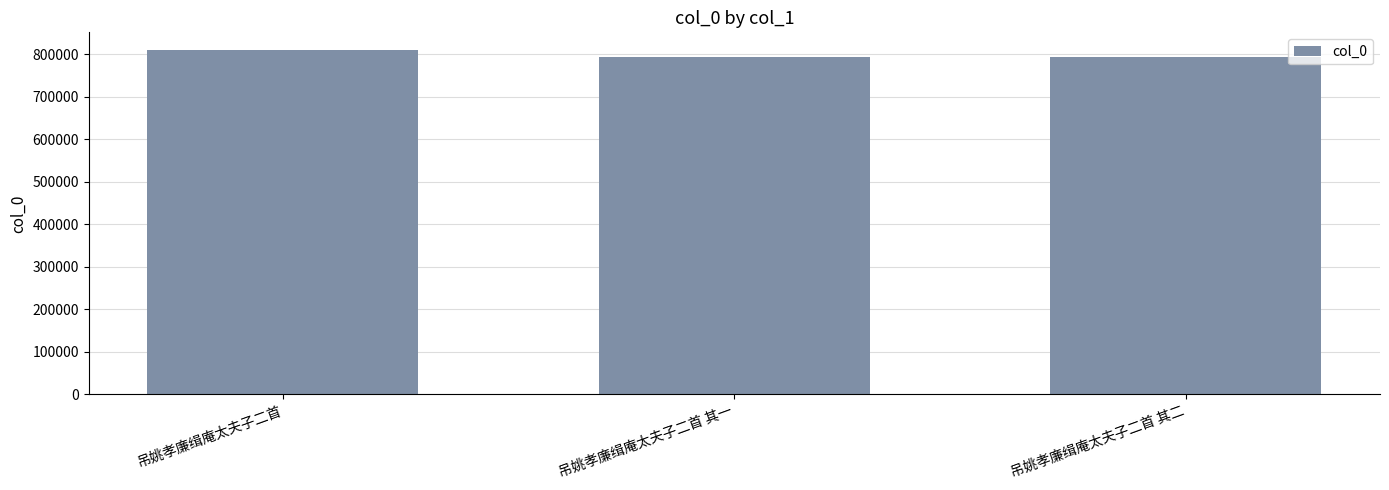

What is the label of the 1st bar from the right?

吊姚孝廉缉庵太夫子二首 其二